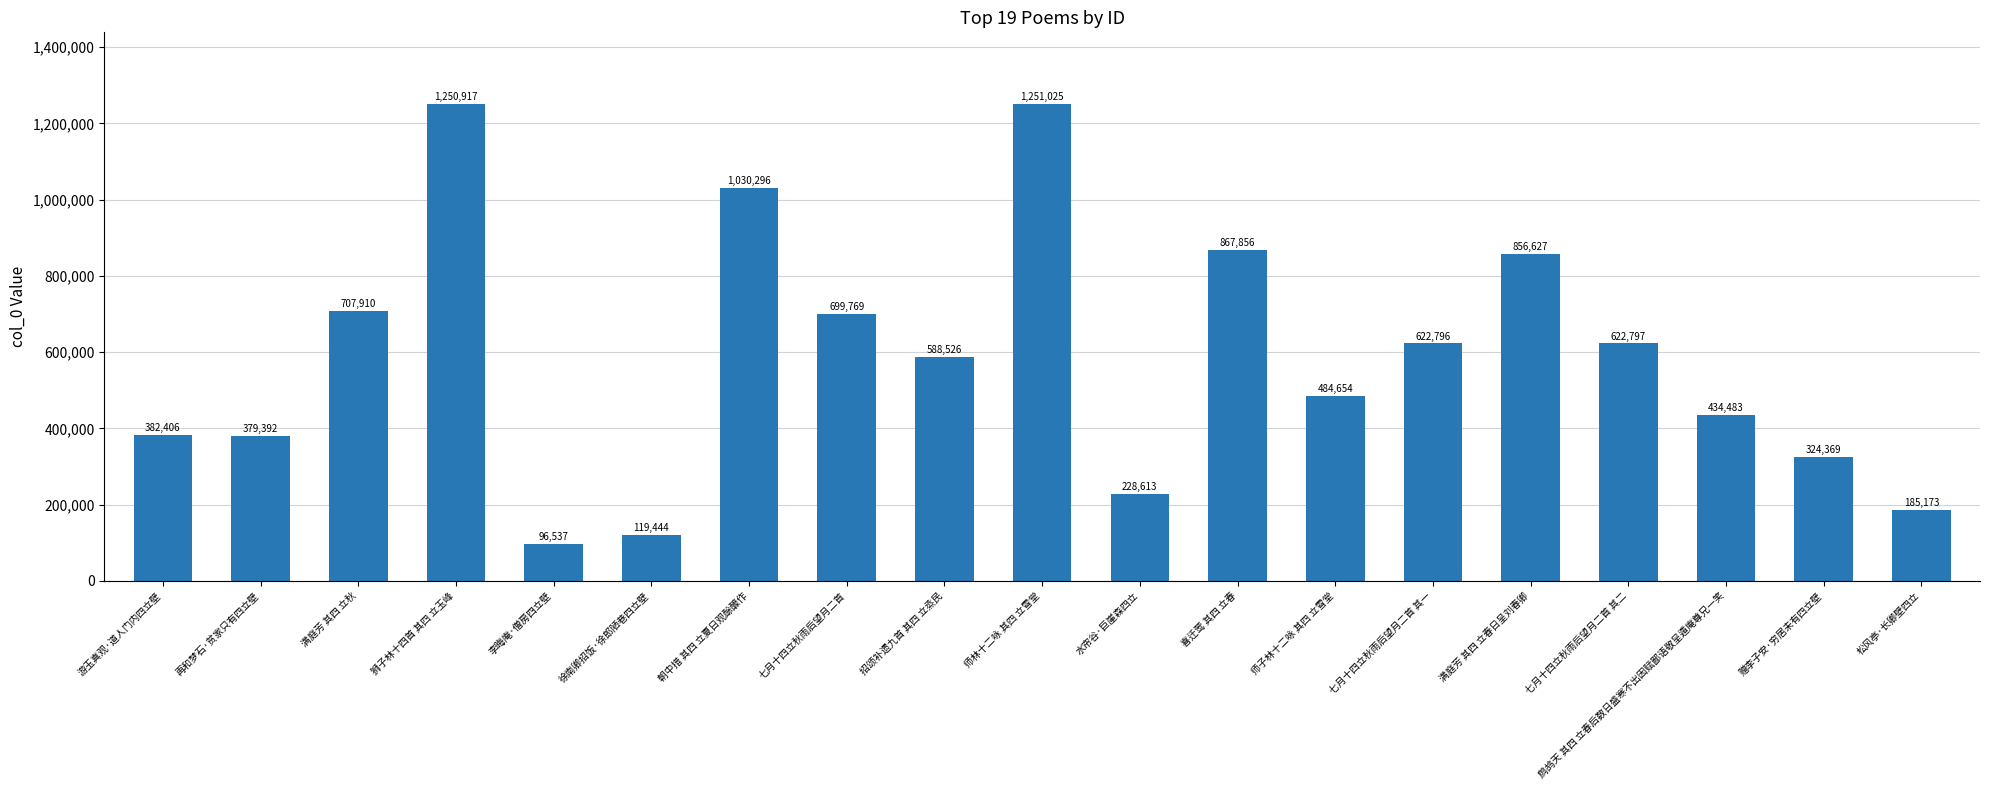

What position from the left is 满庭芳 其四 立春日呈刘春卿?

15